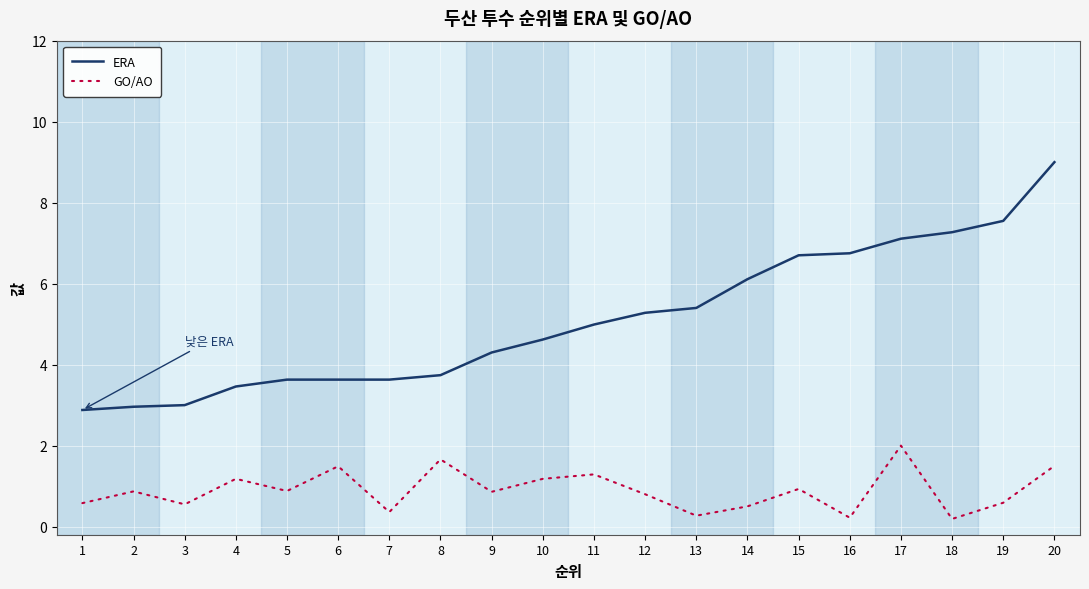

At which label does ERA first exceed 4?

9